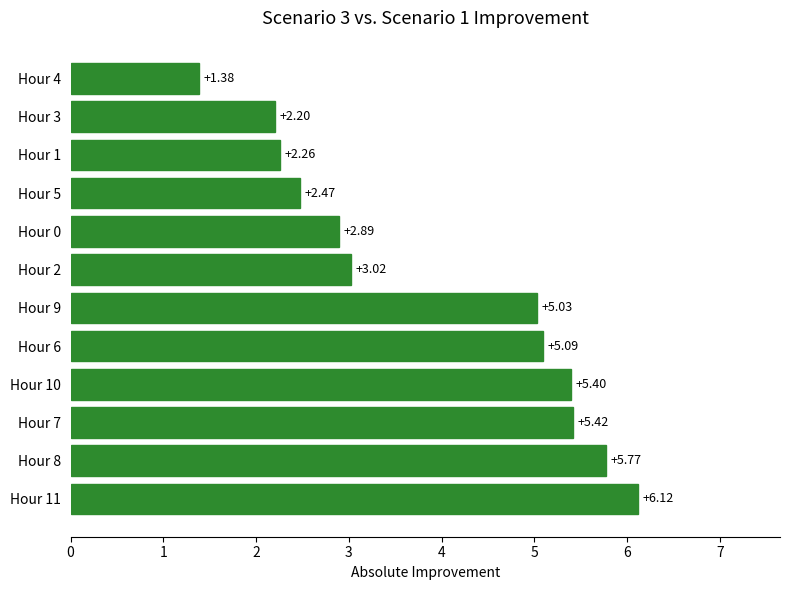

List the labels in order of value, largest first.

Hour 11, Hour 8, Hour 7, Hour 10, Hour 6, Hour 9, Hour 2, Hour 0, Hour 5, Hour 1, Hour 3, Hour 4